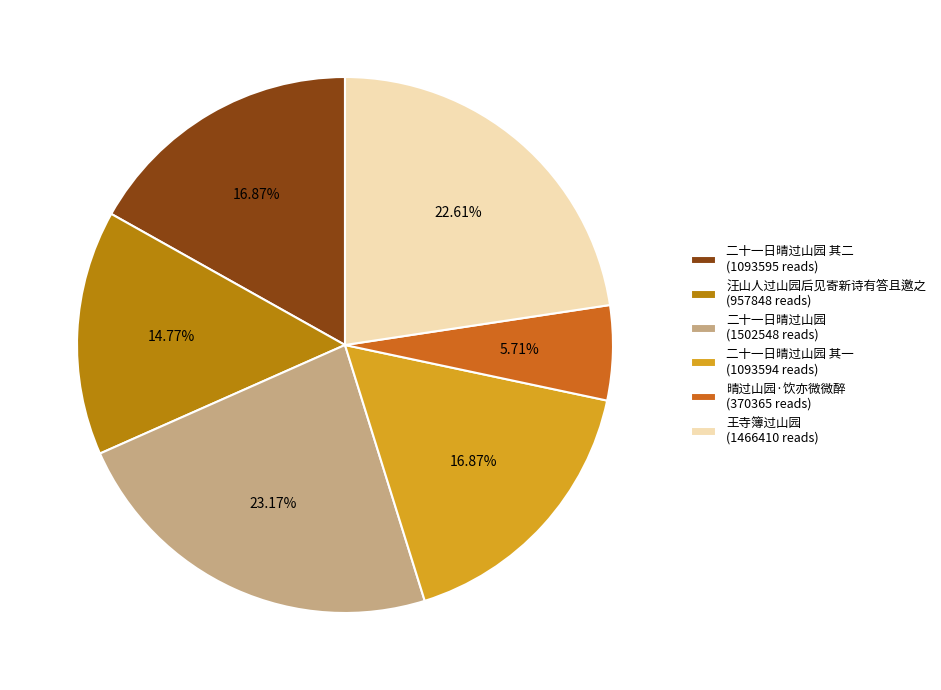

Count the number of slices in the pie.

6